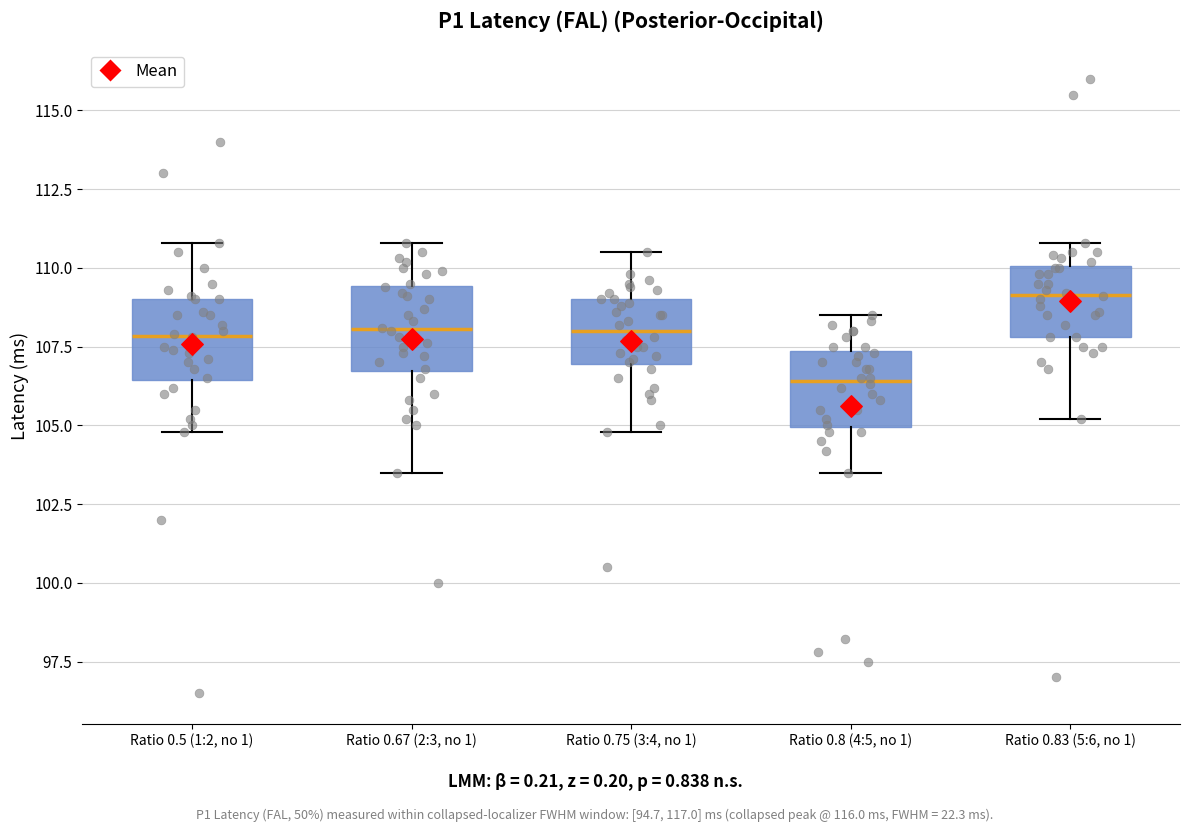

Which box's median line is the lowest?

Ratio 0.8 (4:5, no 1)